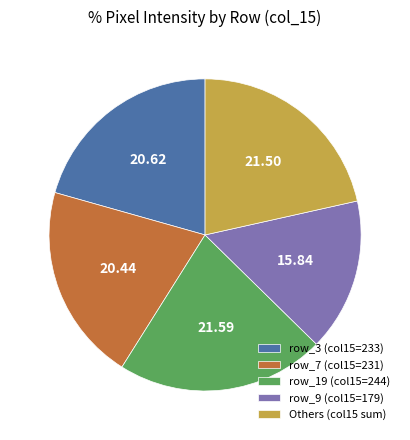

Count the number of slices in the pie.

5